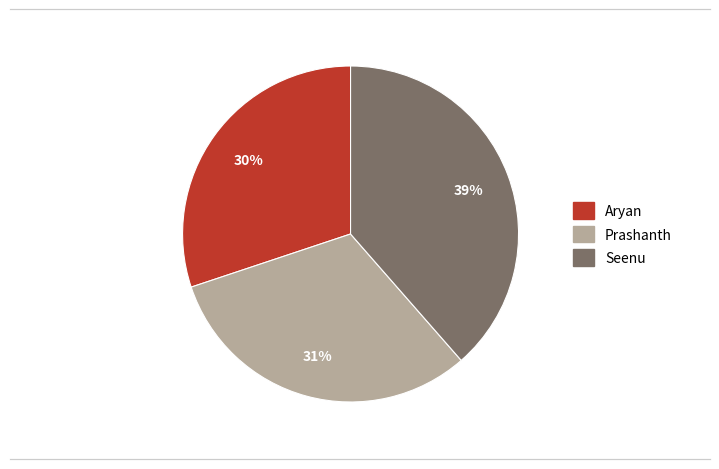

Is there a majority slice in this chart?

No